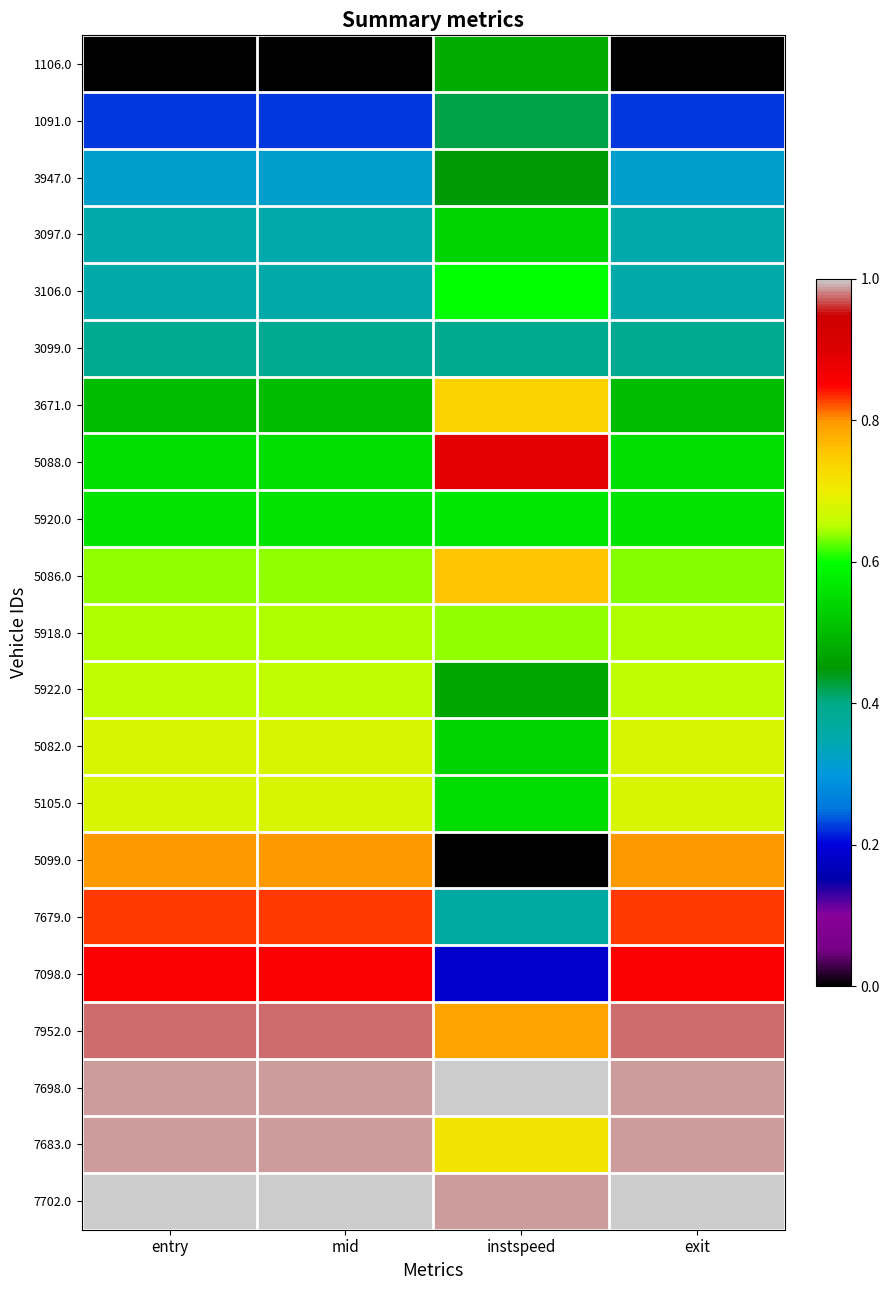

What is the difference between the highest and lowest values at instspeed?

1.0